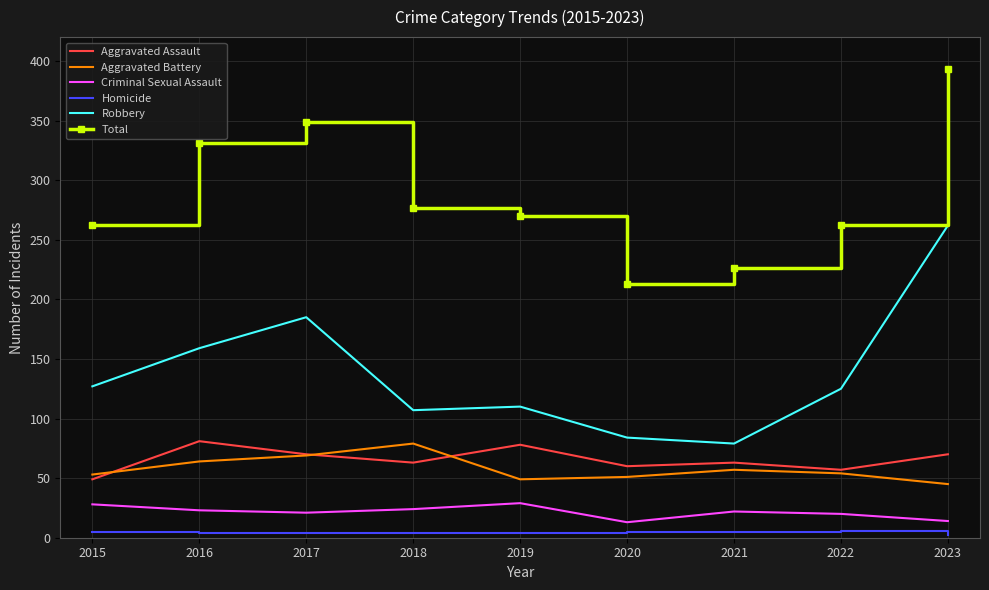

True or false: Aggravated Battery and Total intersect in this chart.

False